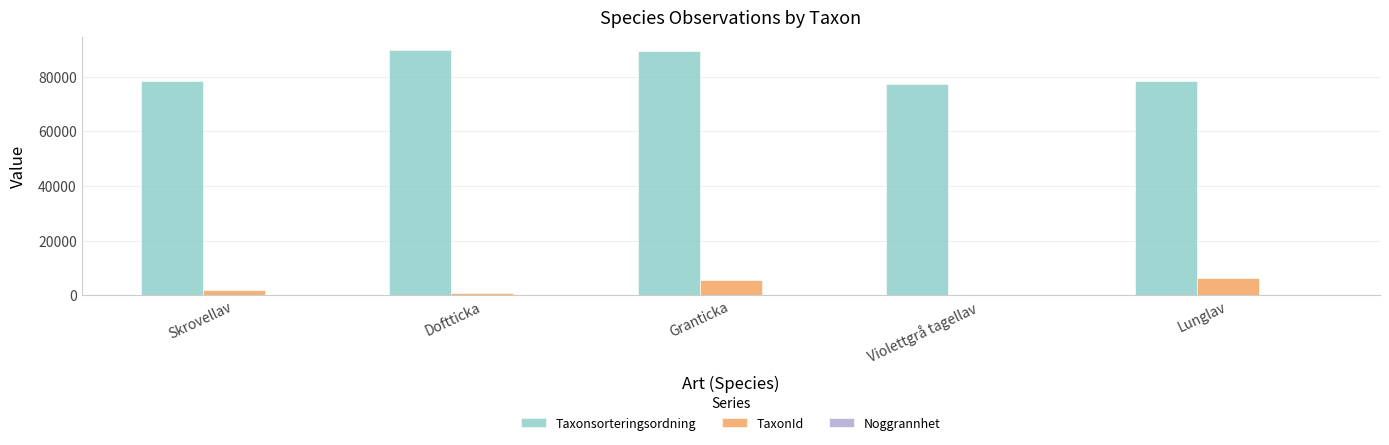

What is the maximum value shown in the chart?

89952